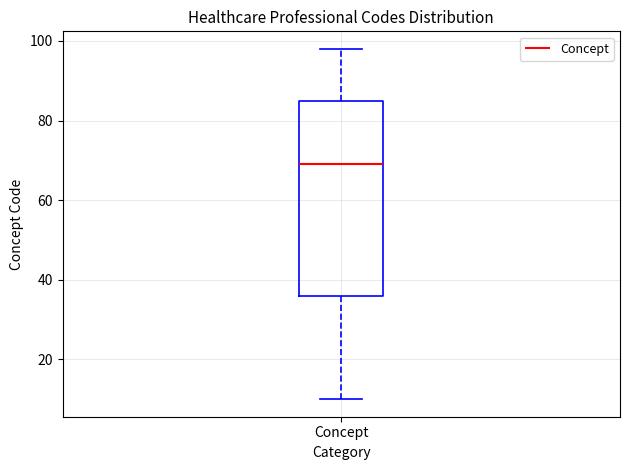

Read this box plot against the y-axis: the position of the median line, the range covered by the box, and the ends of both whiskers. The values are not printed on the chart, so give them approximately, as read against the axis.

median 70, box 36 to 86, whiskers 10 to 98